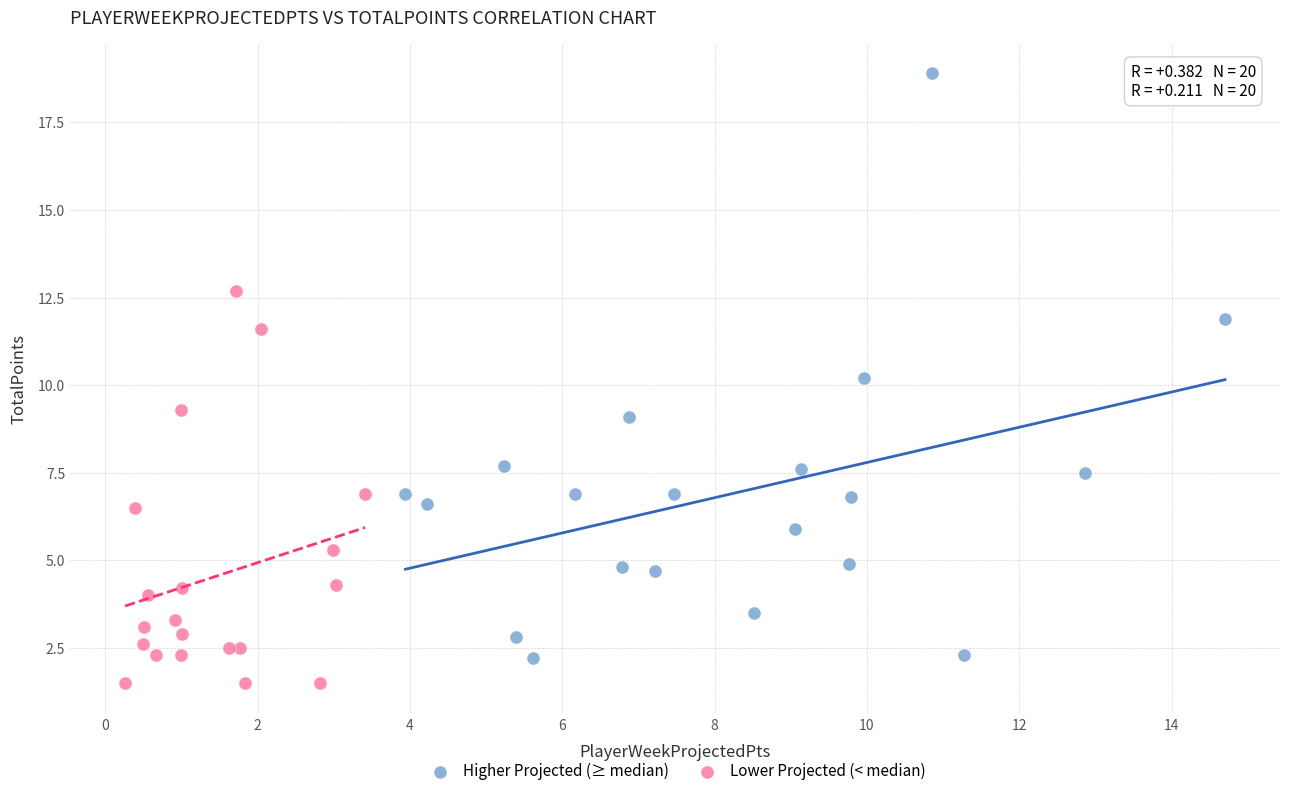

Which series contains the highest Y value?

Higher Projected (≥ median)